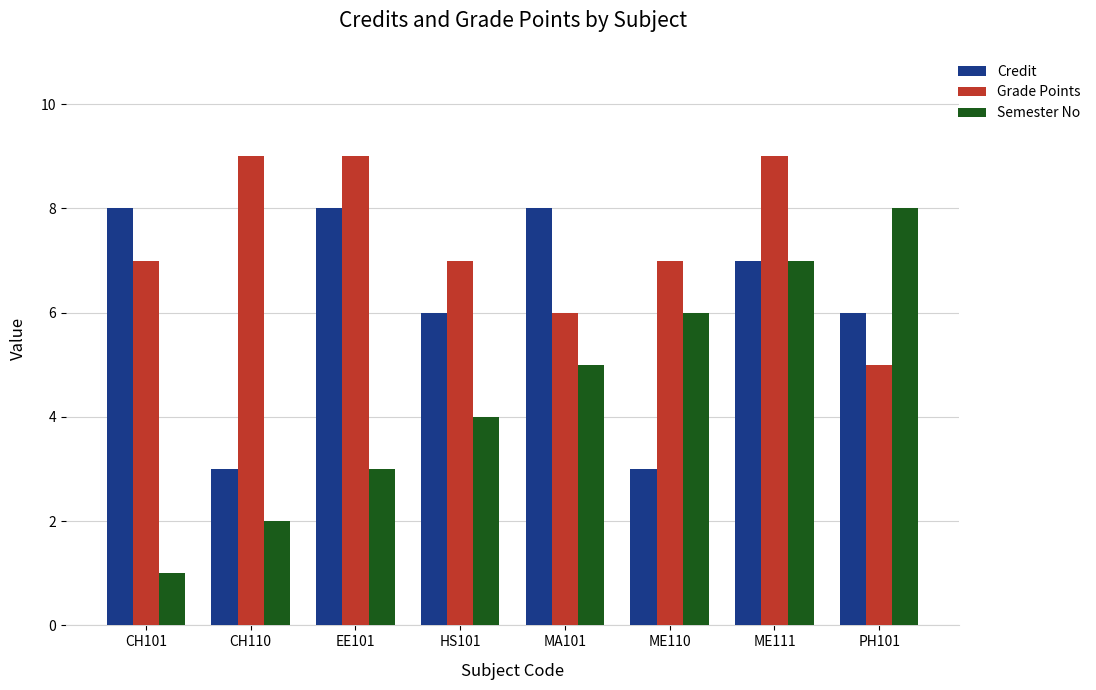

At which category is the sum across all series the highest?

ME111